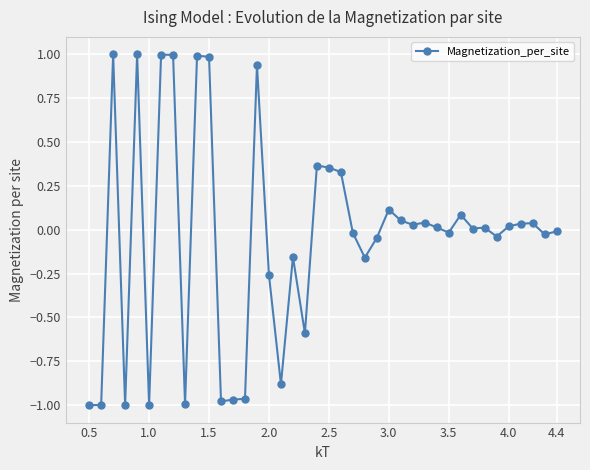

What is the difference between the maximum and second lowest values?

2.0